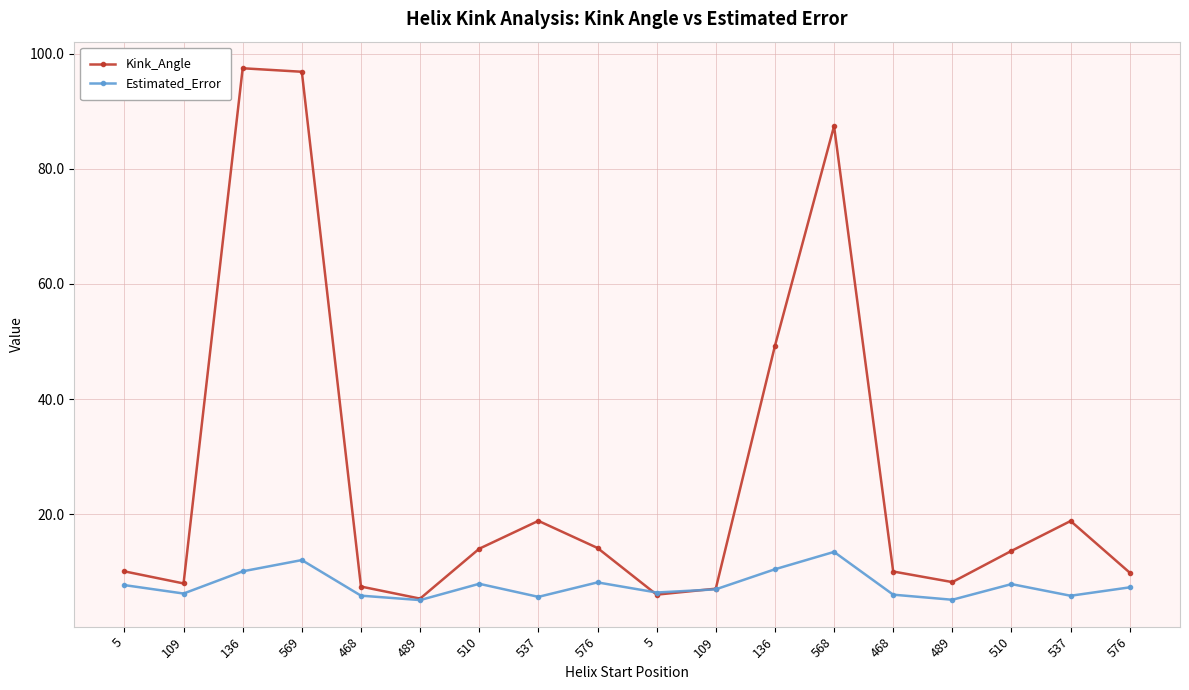

At which category does Estimated_Error reach its first local valley?

109